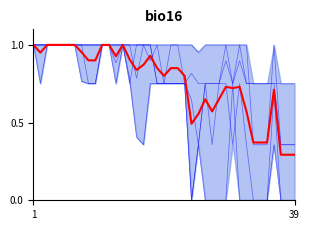

Does the chart display data point markers on the line(s)?

No